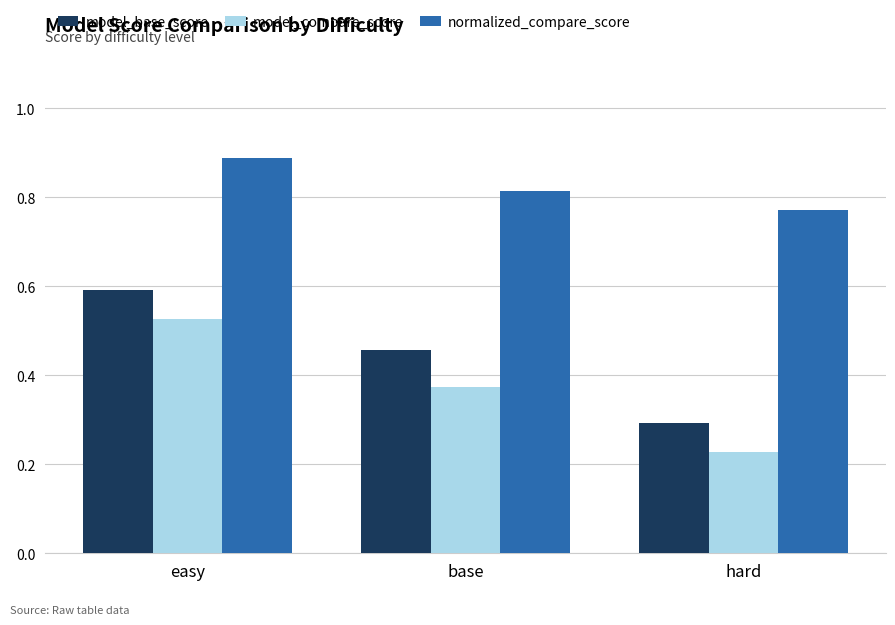

Count the number of data series in this chart.

3